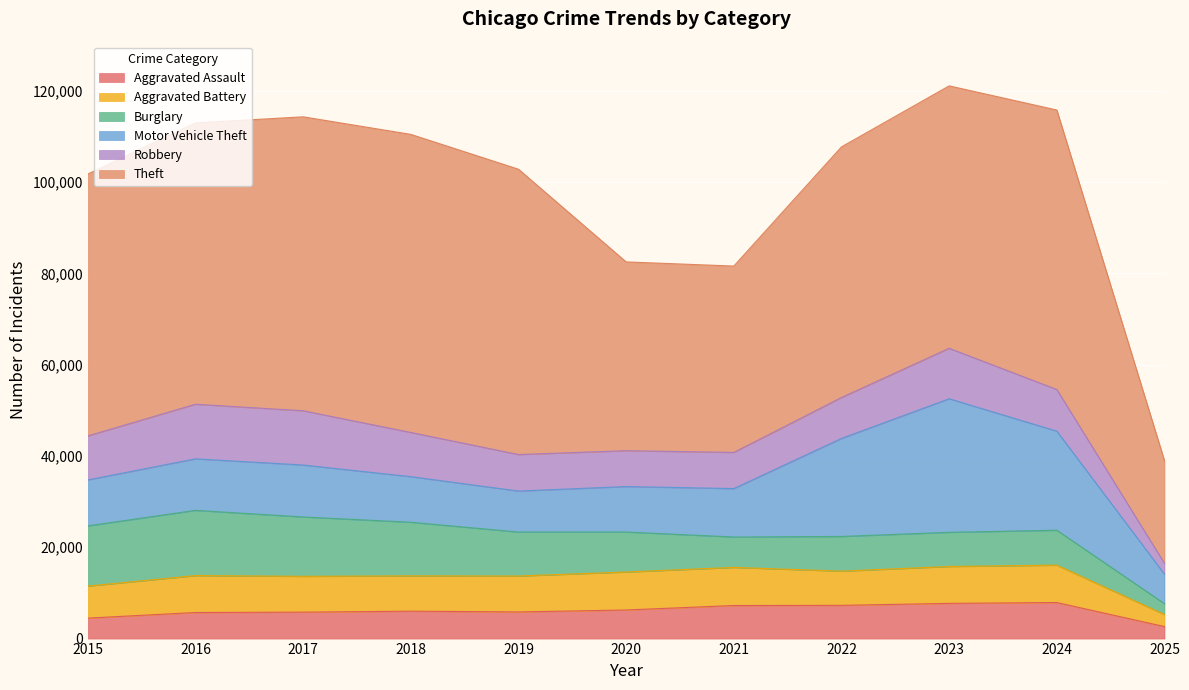

At which category does Robbery reach its first local peak?

2016